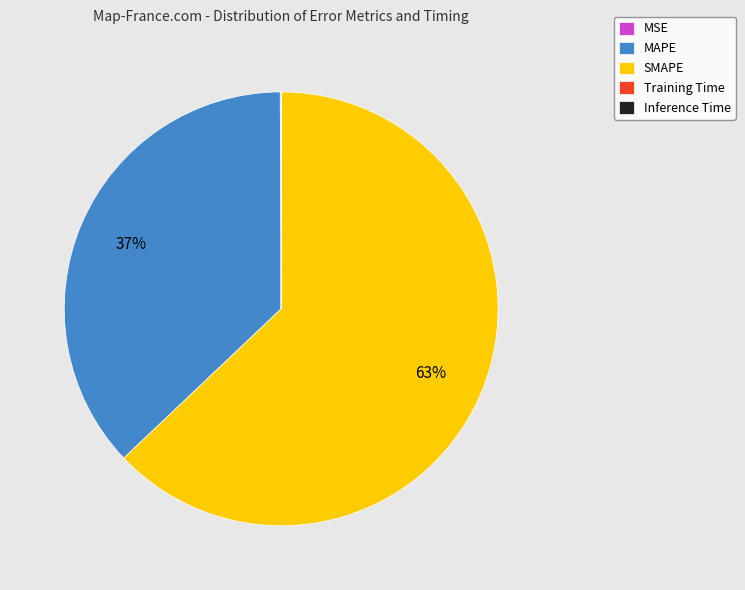

The MAPE slice represents 37% of the pie. True or false?

True